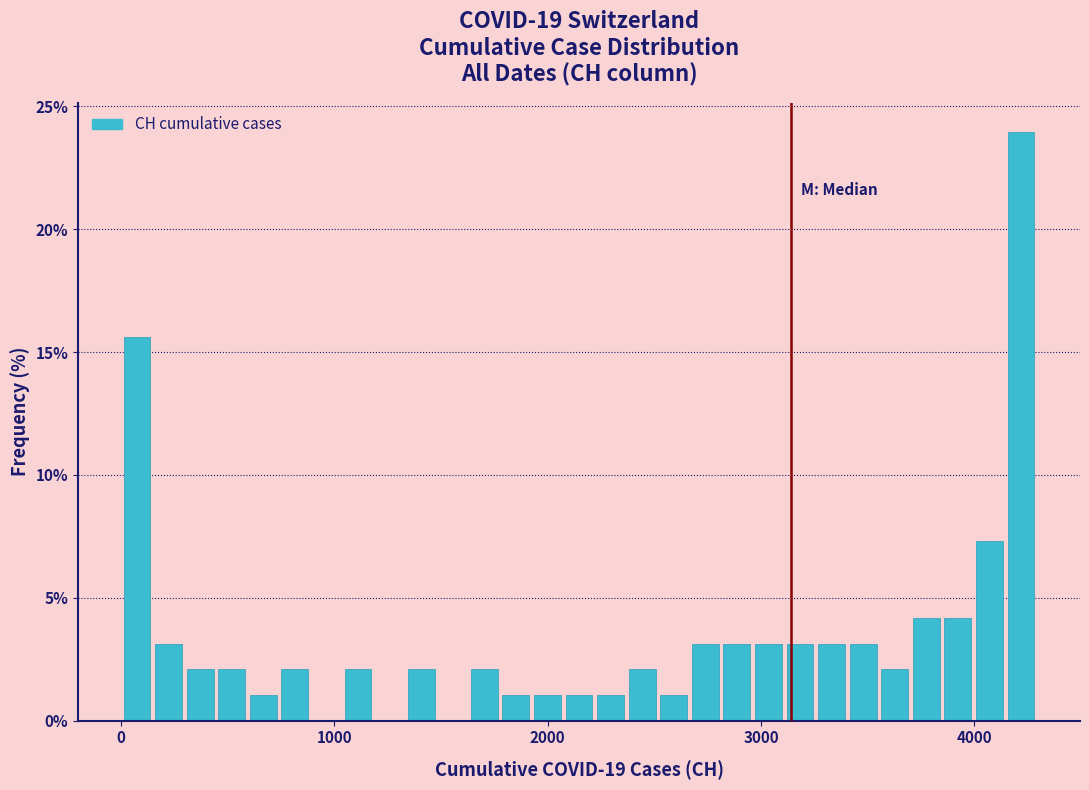

Around what value on the x-axis is the tallest bar? Give the approximate position of its centre, as read against the axis.

4200